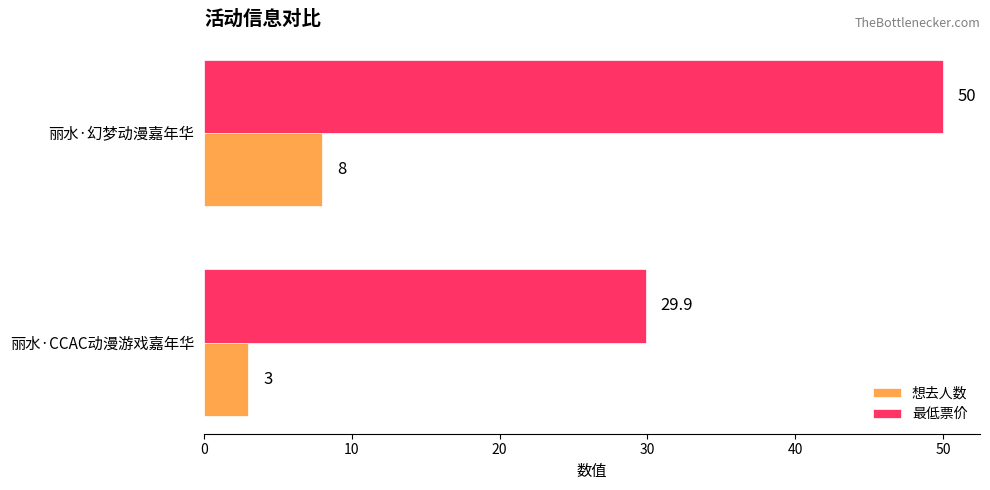

What is the minimum value shown in the chart?

3.0